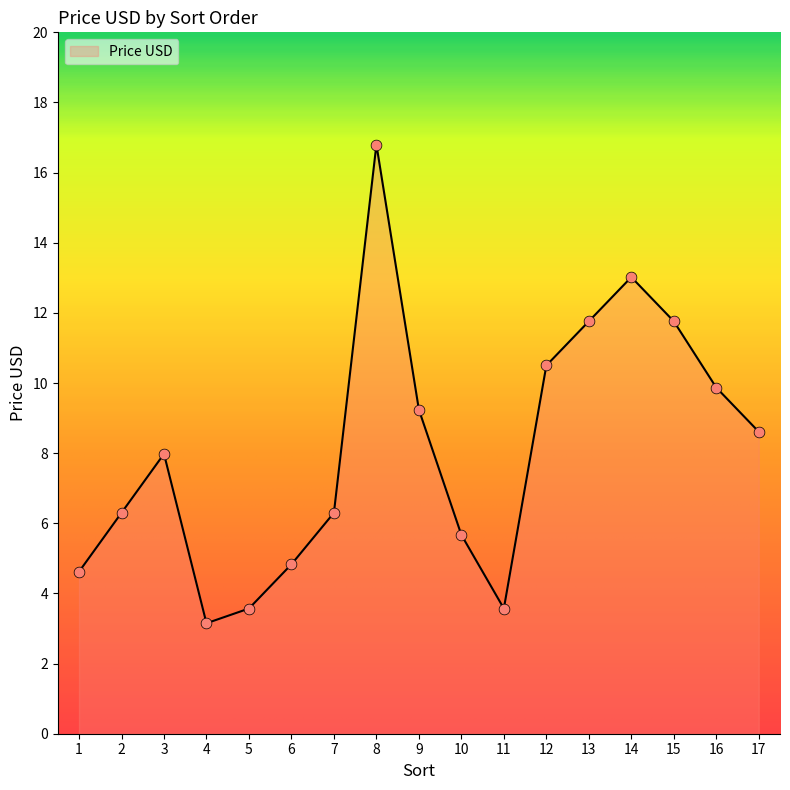

Approximately how many times larger is the value at 6 compared to 15?

0.4